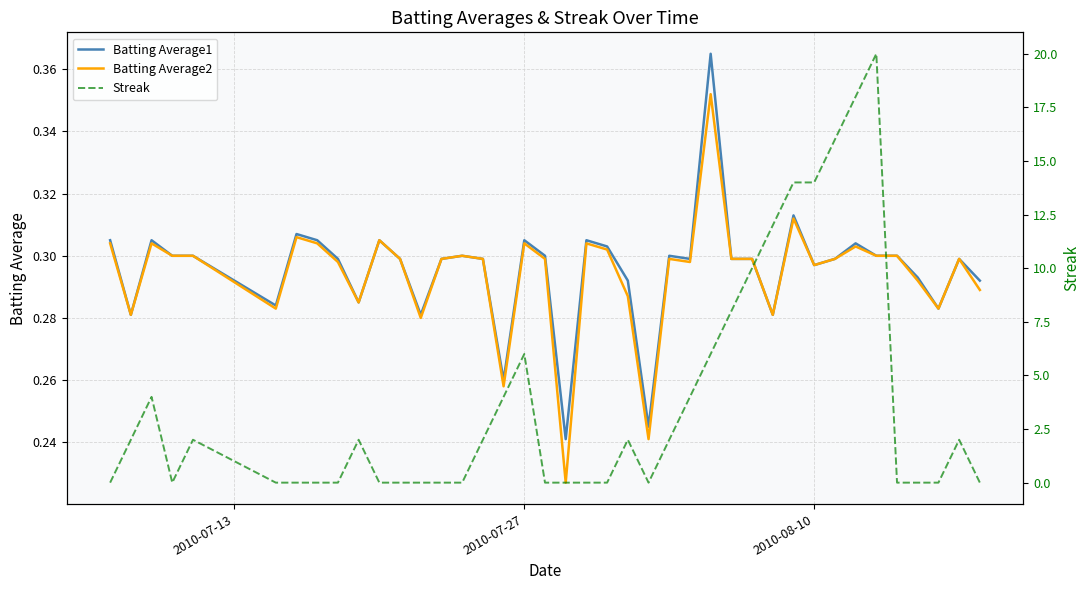

What is the maximum value for Batting Average1?

0.4